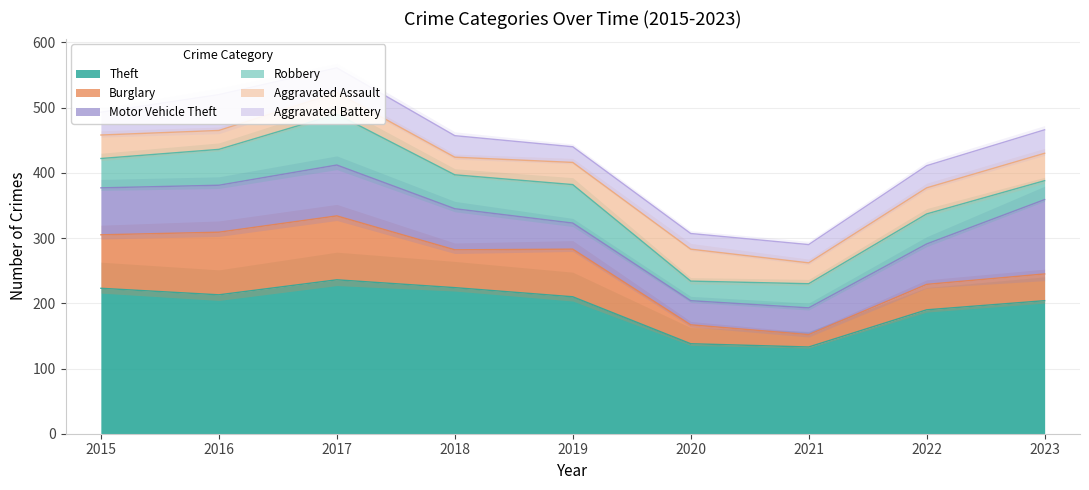

Reading left to right, list all the values displayed in this chart.

Theft: 223	213	236	224	210	138	133	190	204
Burglary: 82	96	98	58	73	29	19	39	41
Motor Vehicle Theft: 72	72	78	63	40	37	41	62	114
Robbery: 45	55	78	52	59	30	37	46	29
Aggravated Assault: 36	29	33	27	34	49	32	40	42
Aggravated Battery: 35	55	38	33	24	24	28	34	36